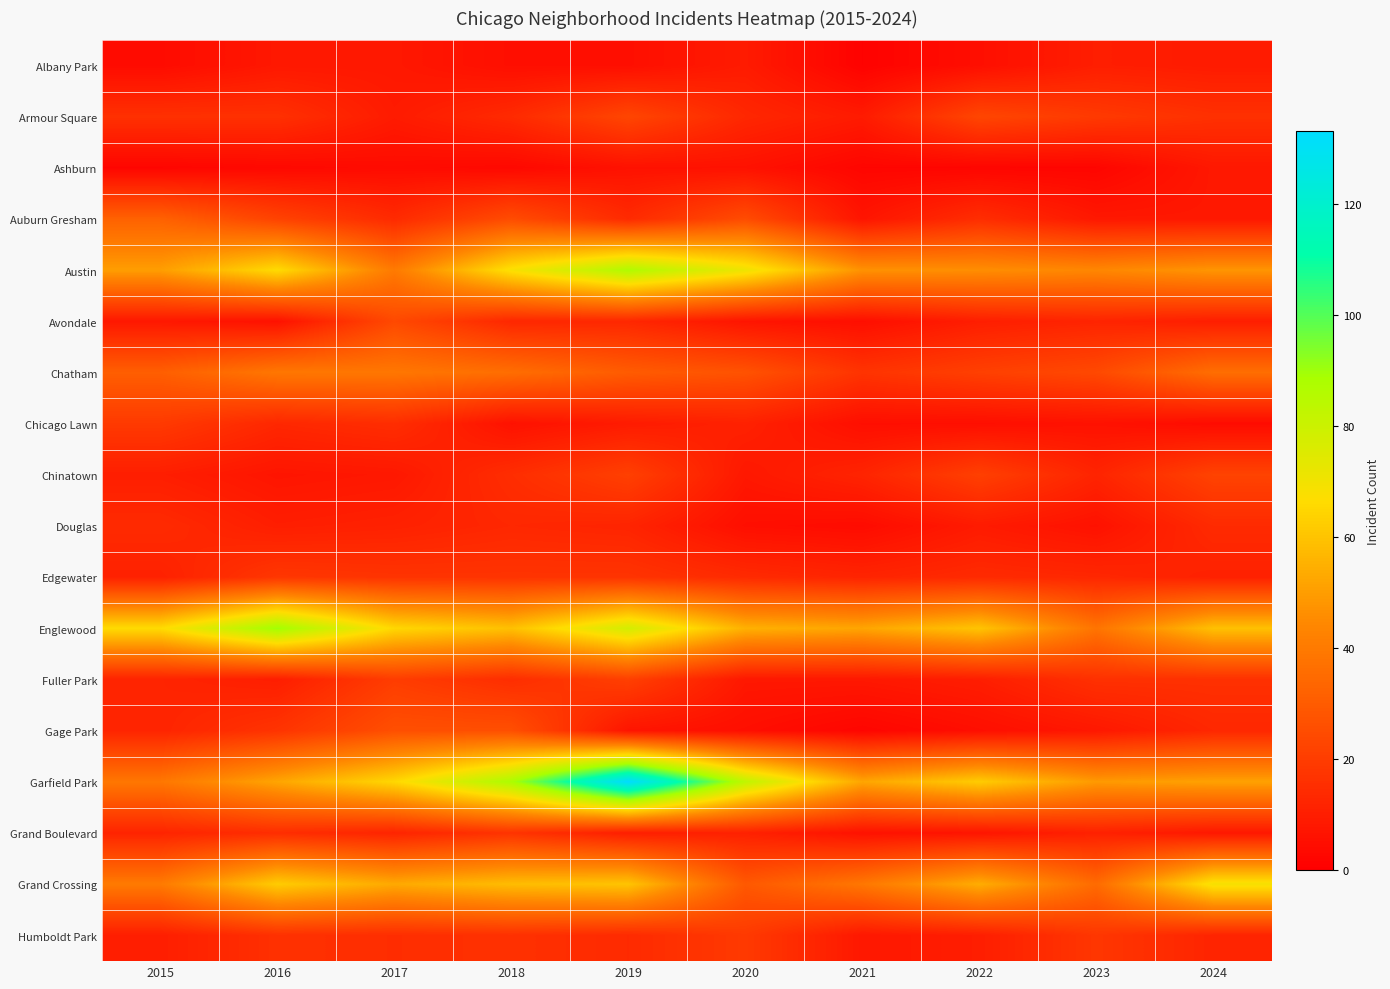

List the series in order of their peak value, lowest first.

Ashburn, Albany Park, Douglas, Grand Boulevard, Edgewater, Chicago Lawn, Humboldt Park, Fuller Park, Chinatown, Armour Square, Avondale, Gage Park, Auburn Gresham, Chatham, Grand Crossing, Austin, Englewood, Garfield Park